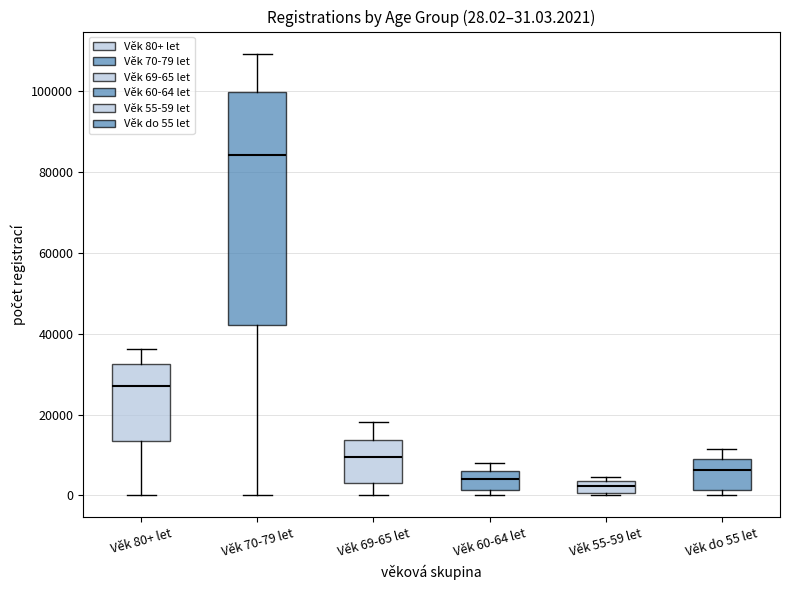

Comparing the boxes themselves (not the whiskers), which one is the tallest?

Věk 70-79 let